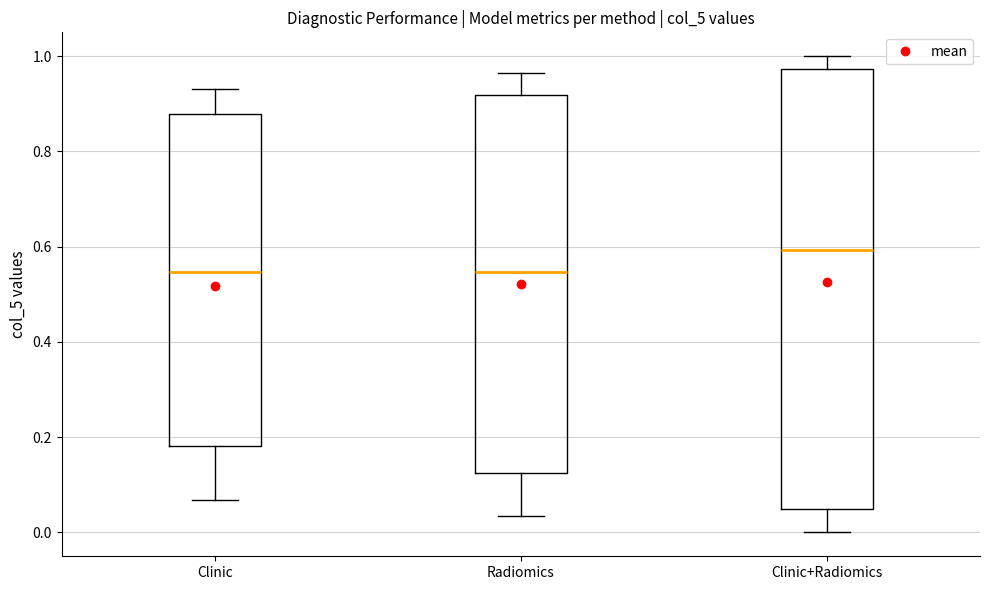

Reading left to right, transcribe this box plot: for each box, give where its median line is, the range the box spans, and where its two whiskers end, as read against the y-axis. The values are not printed on the chart, so give them approximately, as read against the axis.

Clinic: median 0.54, box 0.18 to 0.88, whiskers 0.06 to 0.94
Radiomics: median 0.54, box 0.12 to 0.92, whiskers 0.04 to 0.96
Clinic+Radiomics: median 0.60, box 0.06 to 0.98, whiskers 0.00 to 1.00